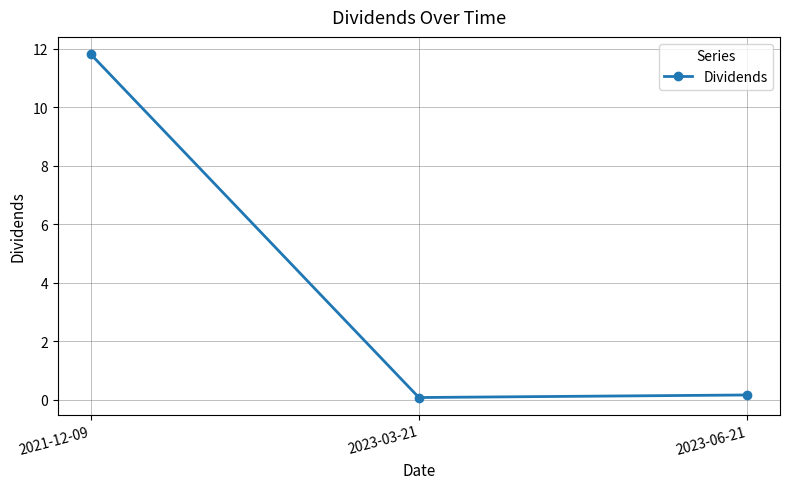

How many distinct data groups are displayed?

1